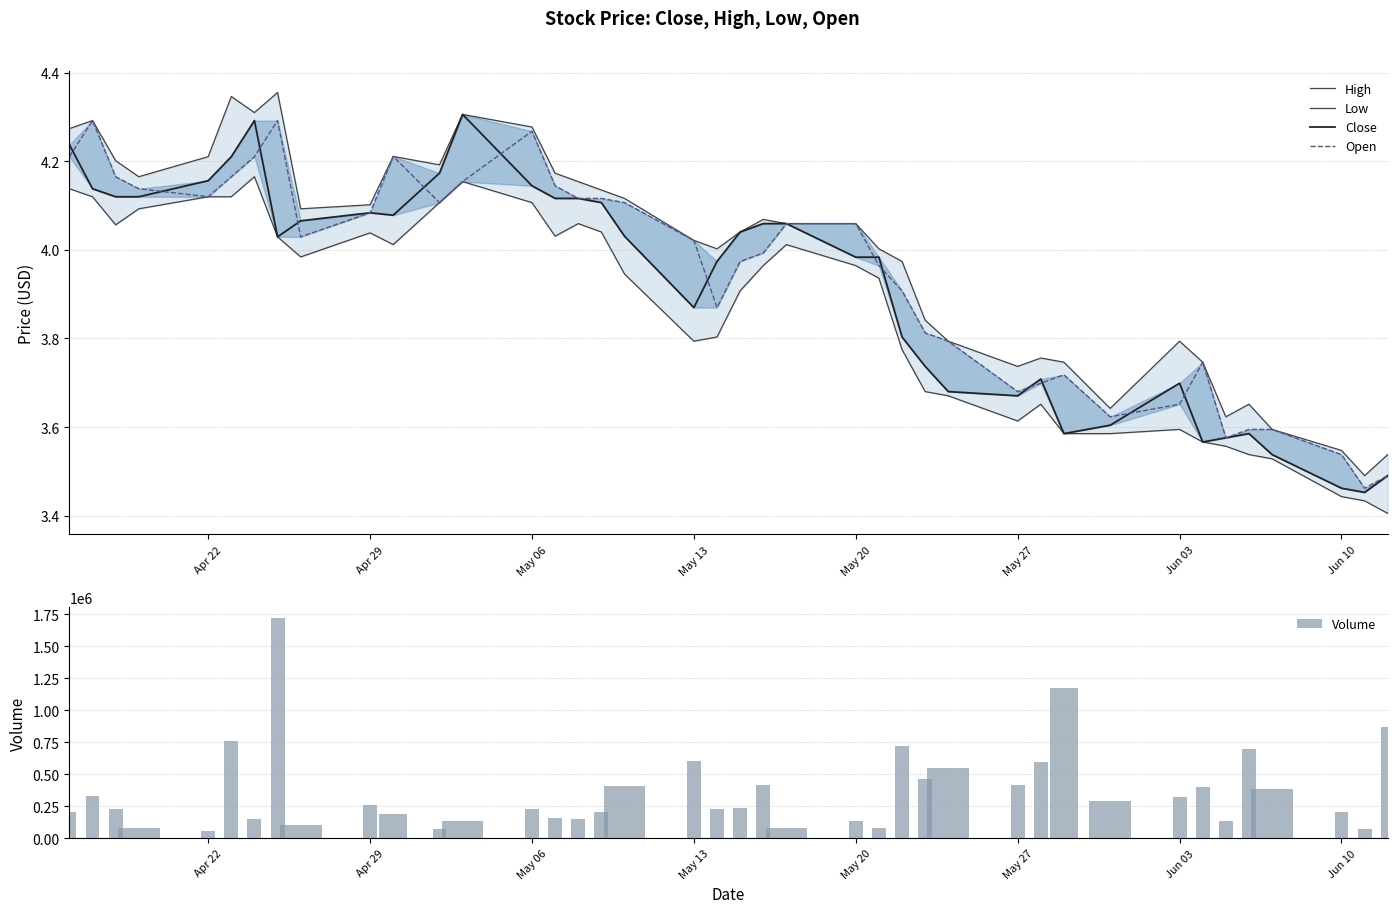

What is the highest value of the Volume series?

1721200